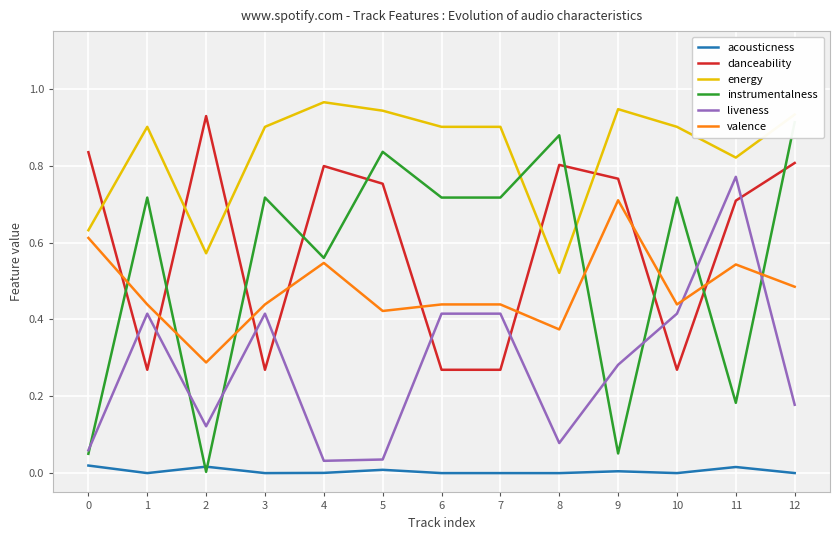

How many interior local peaks does the acousticness series have?

4